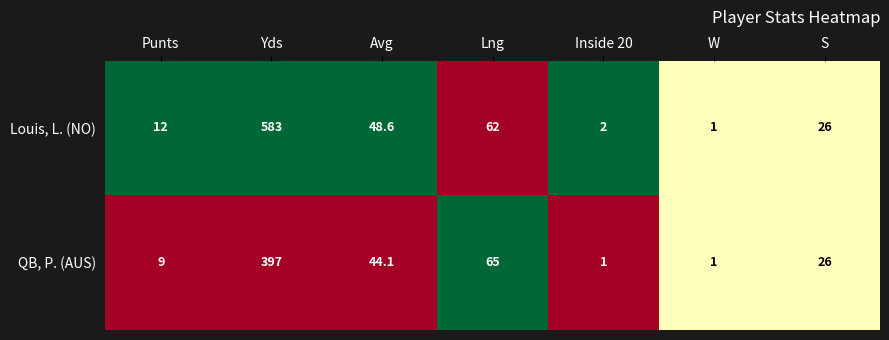

What is the maximum value for QB, P. (AUS)?

397.0